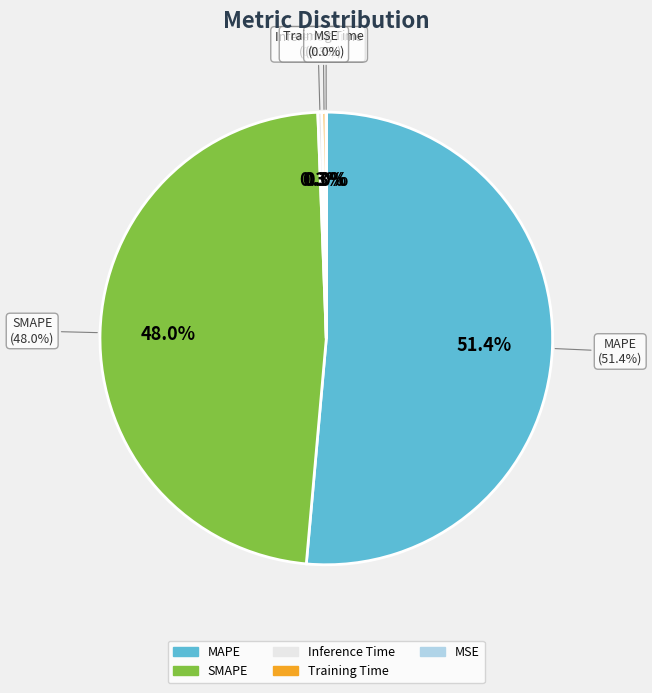

How many slices are in this pie chart?

5